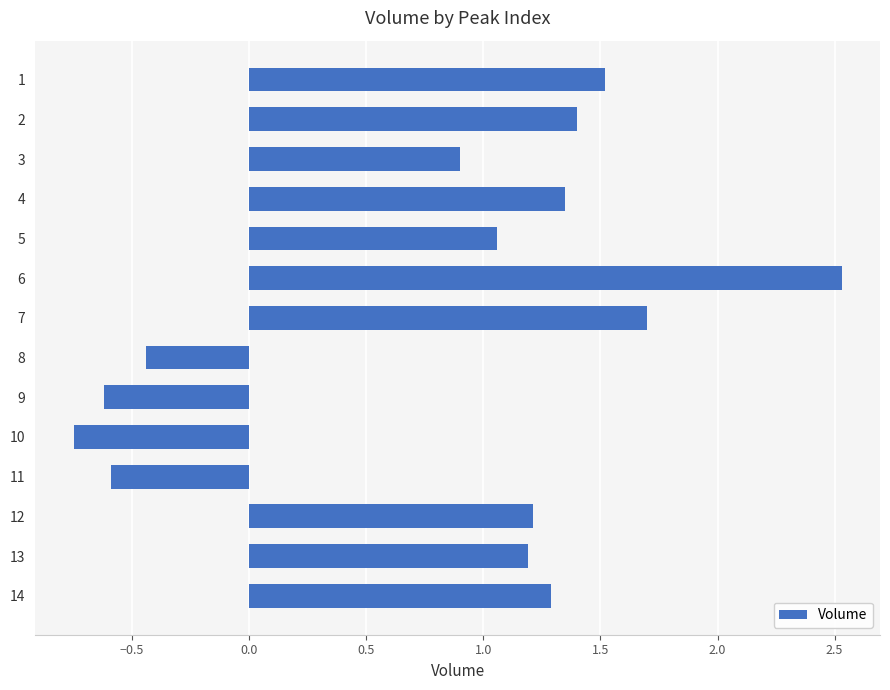

What is the value of the 12th bar from the top?

1.2